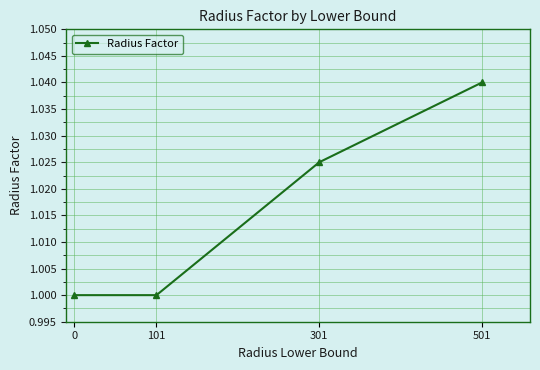

Which category has the highest value across all series?

501